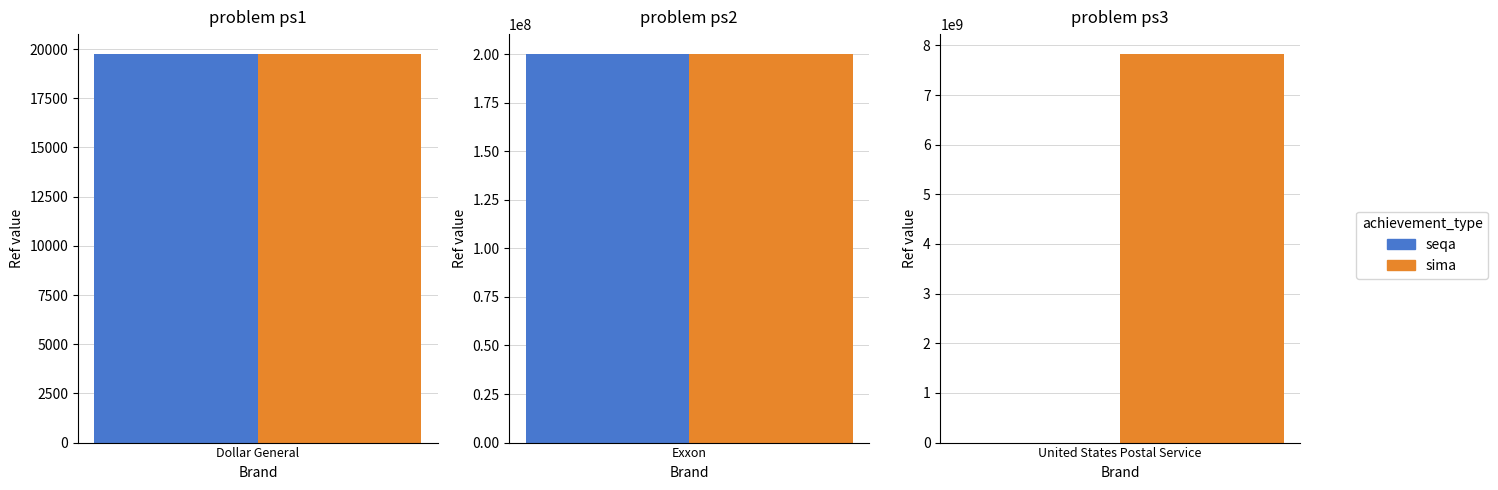

What is the label of the 2nd bar from the left?

Exxon